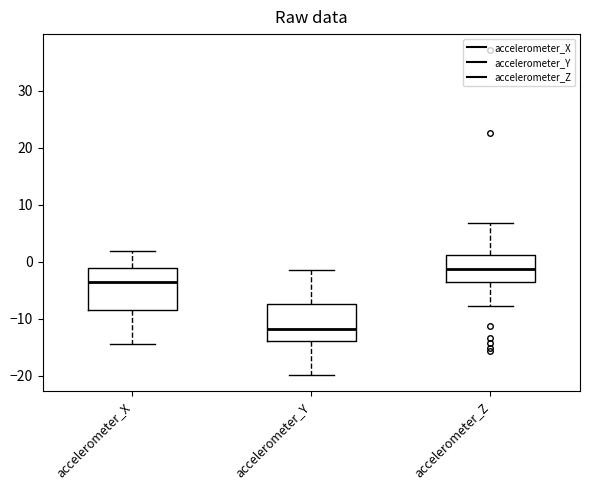

Where does the median line of the box for accelerometer_Y sit on the y-axis? The values are not printed on the chart, so give them approximately, as read against the axis.

-12